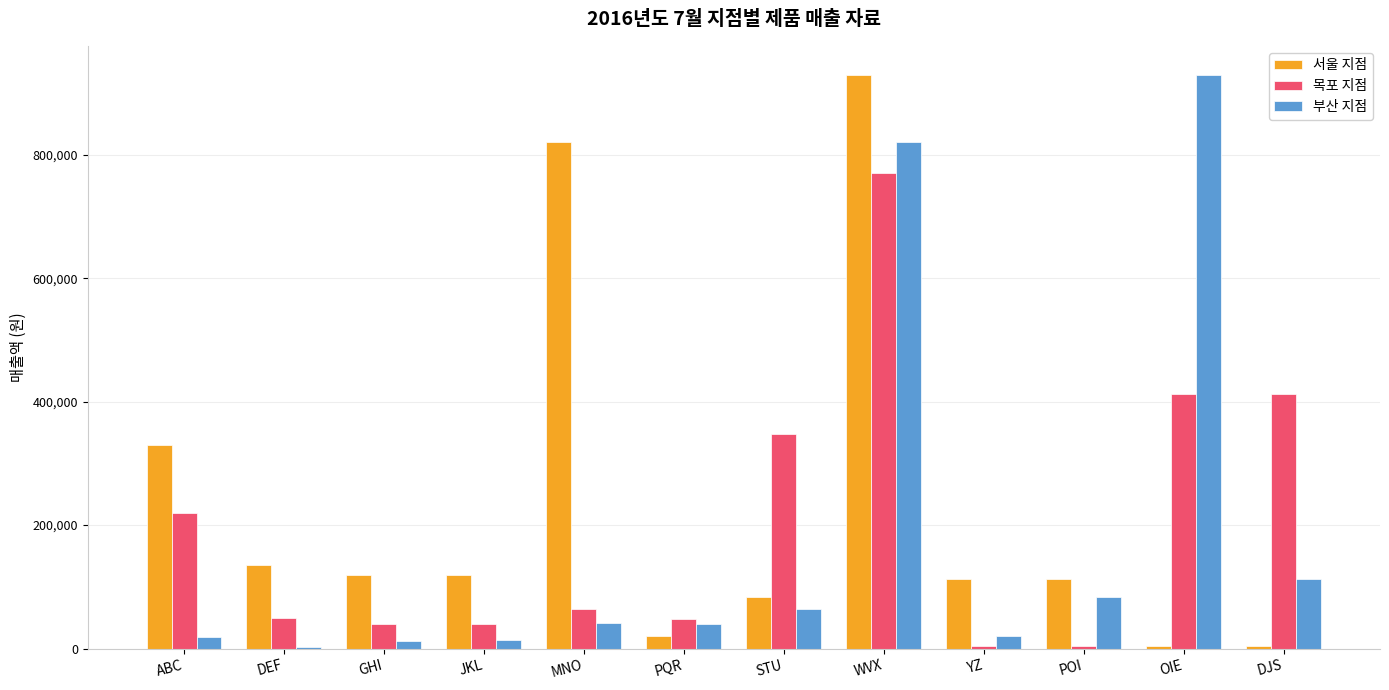

Count the number of categories in the chart.

12